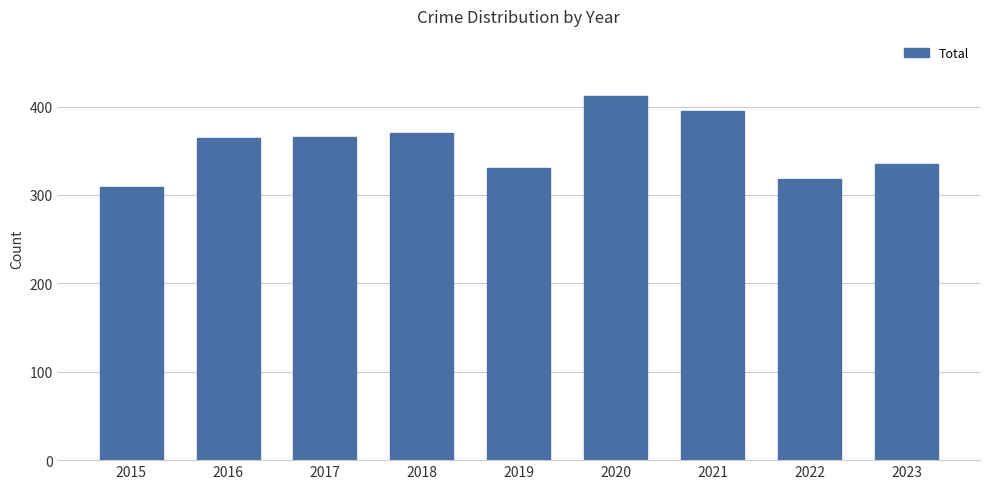

True or false: the data shows 610 at 2018.

False